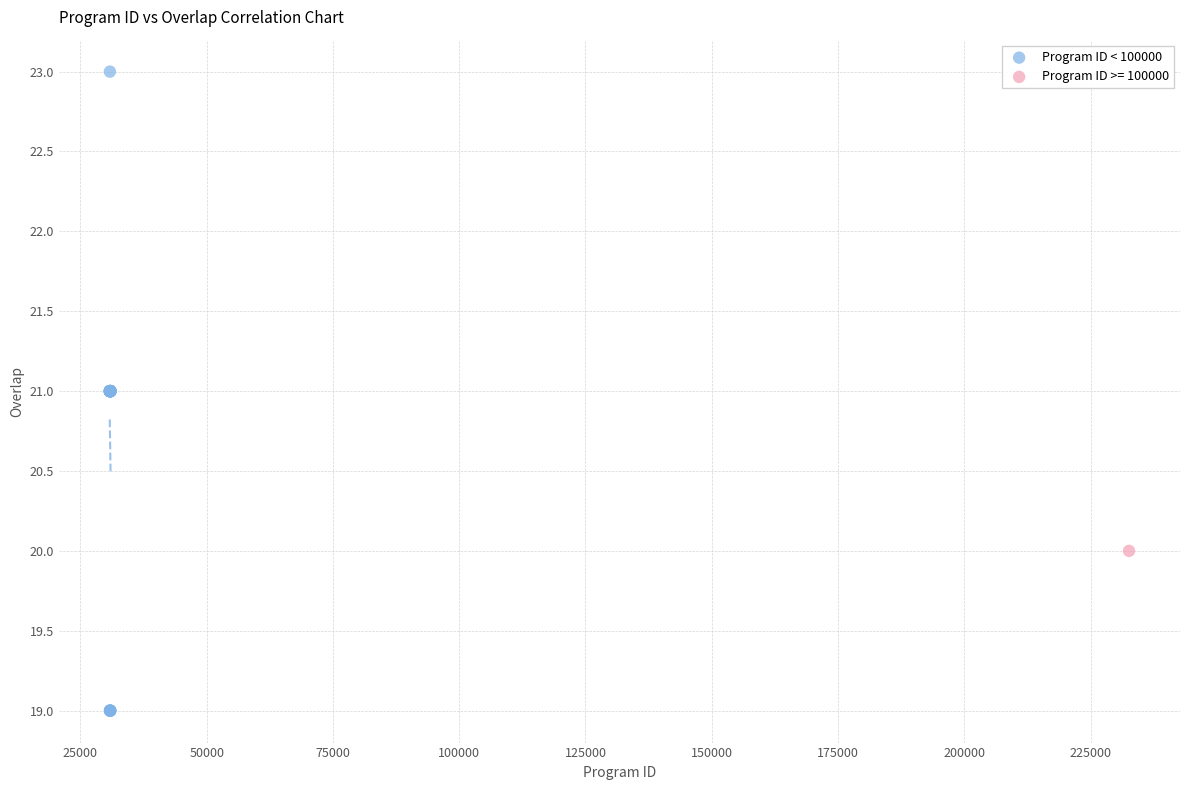

What are all the series names shown in the legend?

Program ID < 100000, Program ID >= 100000